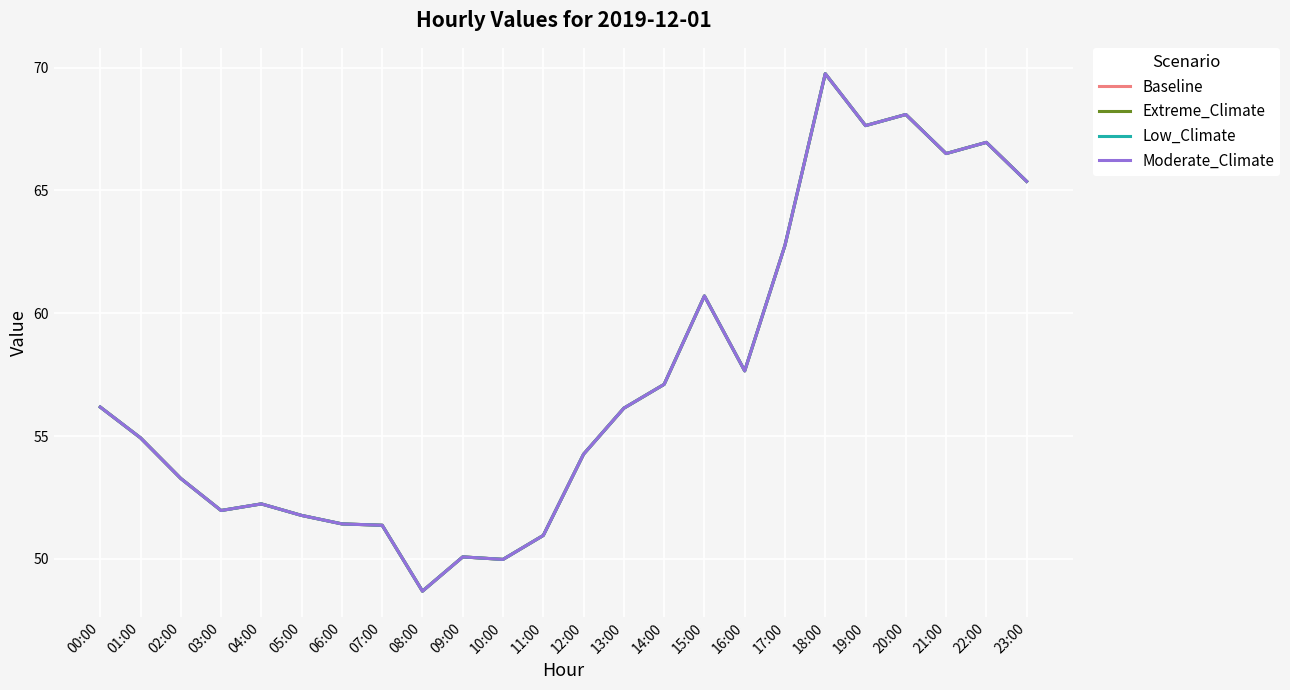

Does the chart have visible grid lines?

Yes